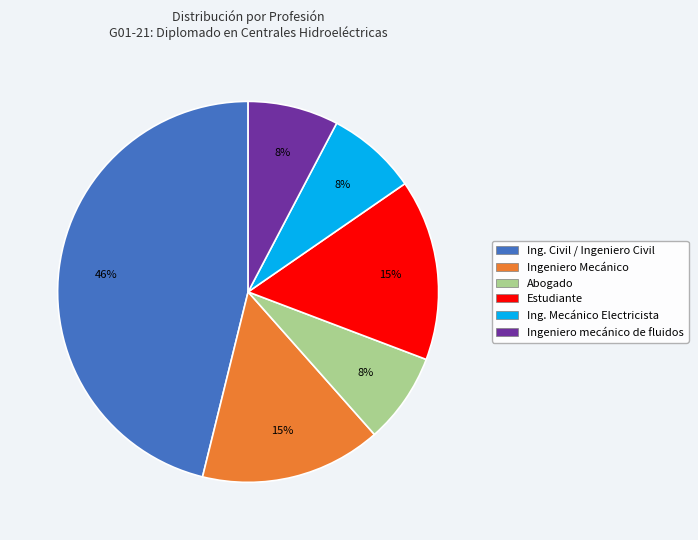

What percentage is the Ing. Mecánico Electricista slice, to the nearest percent?

8%